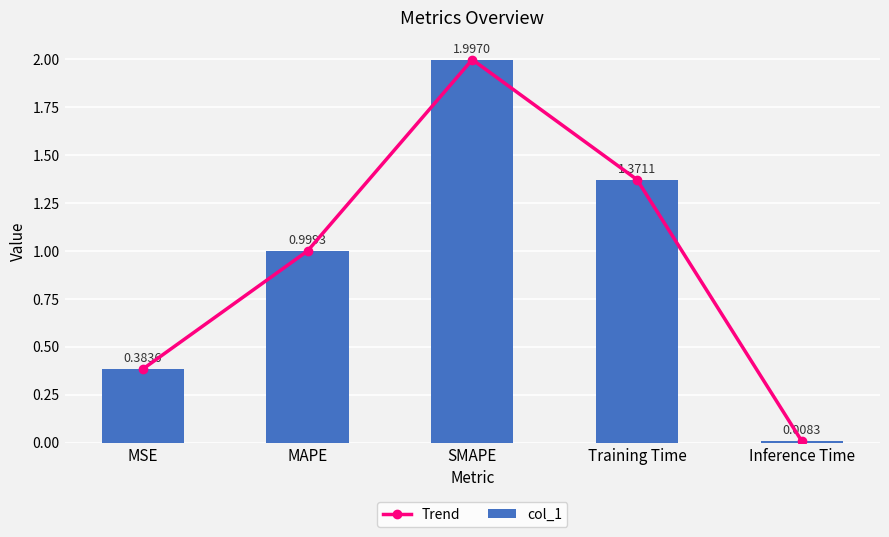

Rank the series at Training Time from lowest to highest value.

Trend, col_1